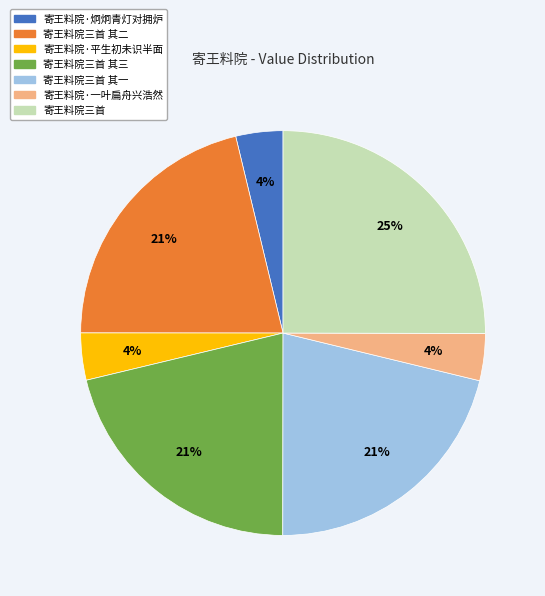

To the nearest percent, what is the difference between the largest and smallest slice percentages?

21%